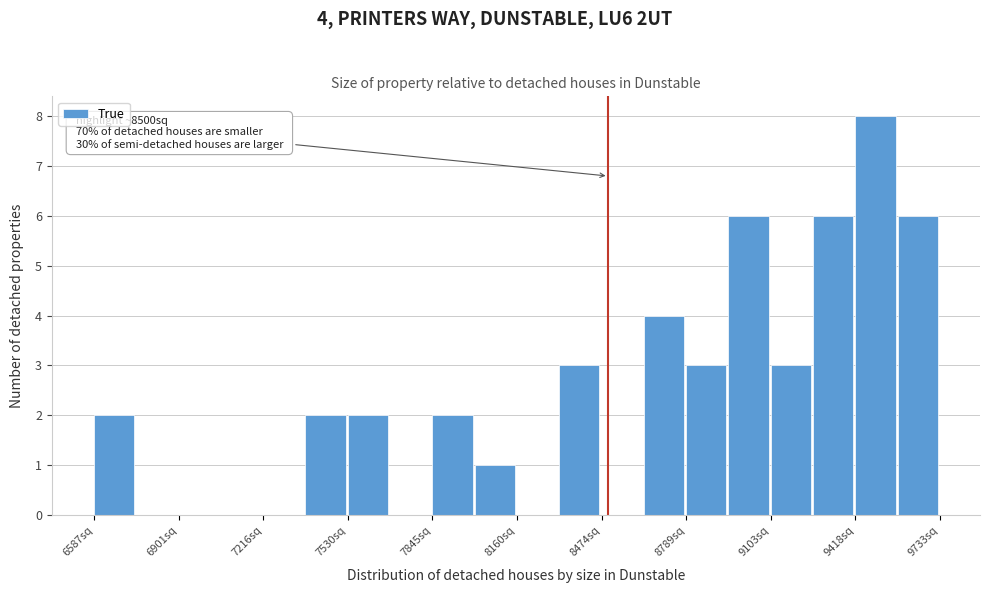

Read against the x-axis, roughly where is the centre of the tallest bar?

9500